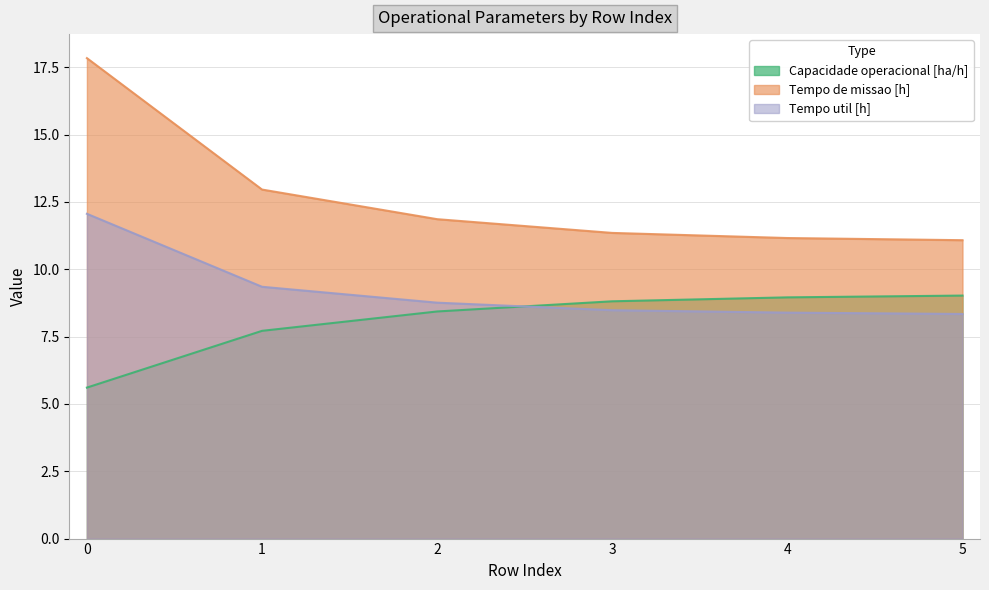

The value of Capacidade operacional [ha/h] at 1 is 7.7. True or false?

True